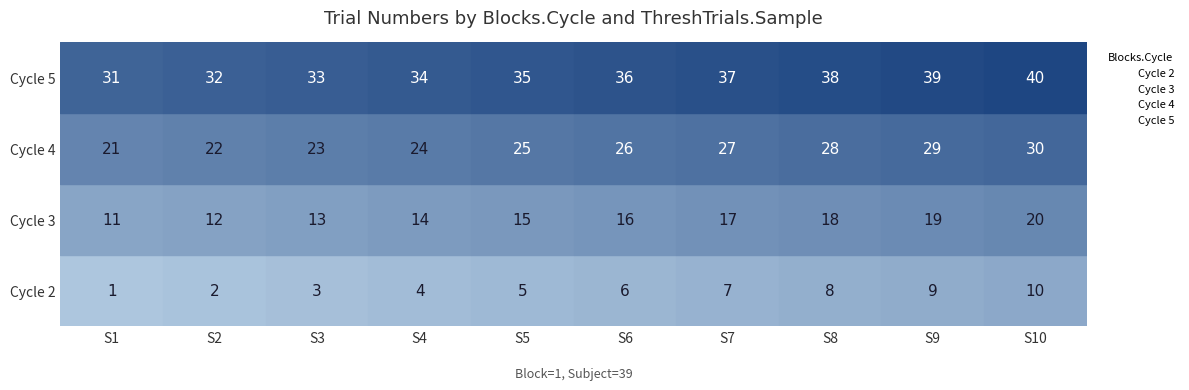

Reading left to right, extract all data points from this chart.

Blocks.Cycle=2: 0=1	1=2	2=3	3=4	4=5	5=6	6=7	7=8	8=9	9=10
Blocks.Cycle=3: 0=11	1=12	2=13	3=14	4=15	5=16	6=17	7=18	8=19	9=20
Blocks.Cycle=4: 0=21	1=22	2=23	3=24	4=25	5=26	6=27	7=28	8=29	9=30
Blocks.Cycle=5: 0=31	1=32	2=33	3=34	4=35	5=36	6=37	7=38	8=39	9=40